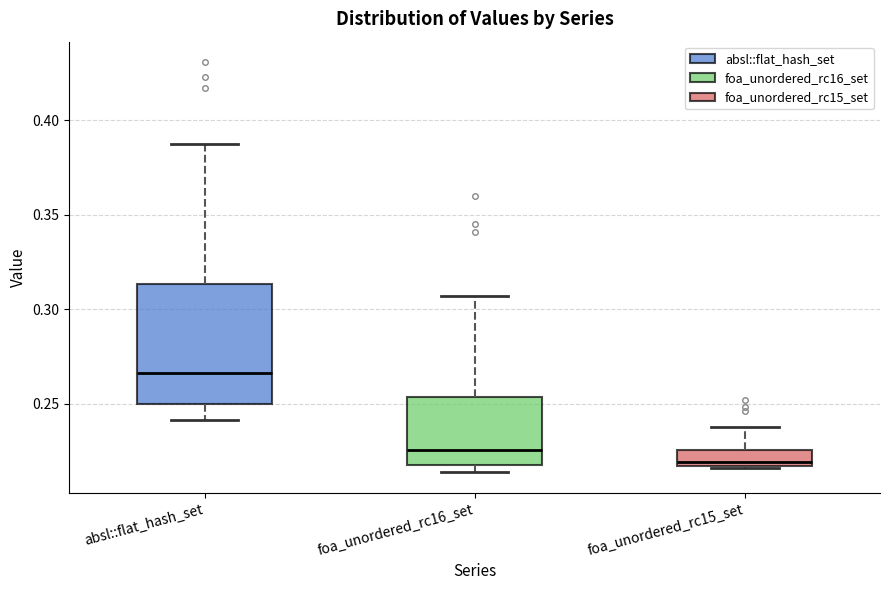

Reading left to right, read every box against the y-axis: the position of its median line, the range the box covers, and the ends of its whiskers. The values are not printed on the chart, so give them approximately, as read against the axis.

absl::flat_hash_set: median 0.265, box 0.250 to 0.315, whiskers 0.240 to 0.385
foa_unordered_rc16_set: median 0.225, box 0.220 to 0.255, whiskers 0.215 to 0.305
foa_unordered_rc15_set: median 0.220, box 0.215 to 0.225, whiskers 0.215 to 0.240